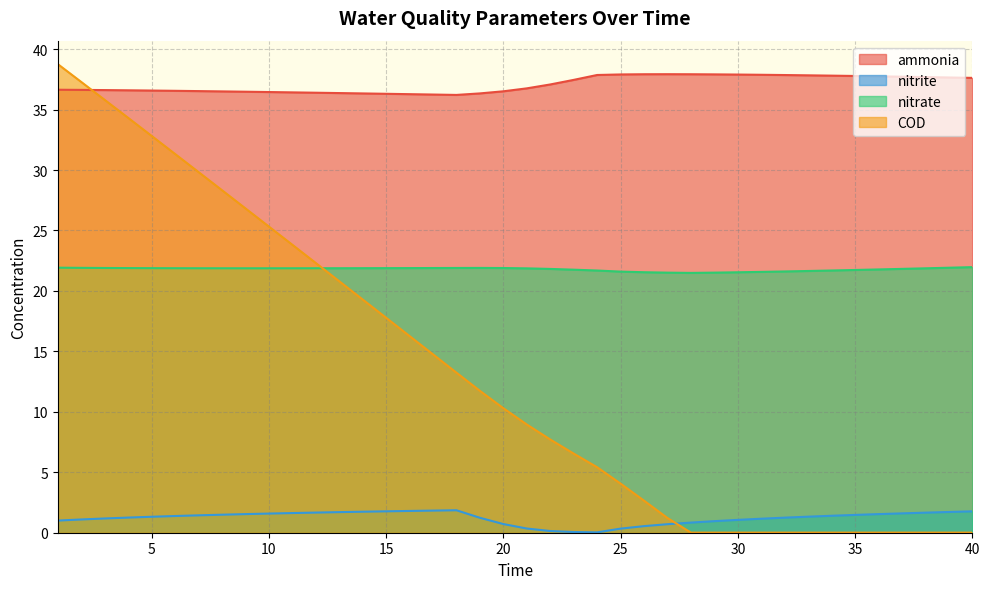

What is the total value across all series at 15?

77.7